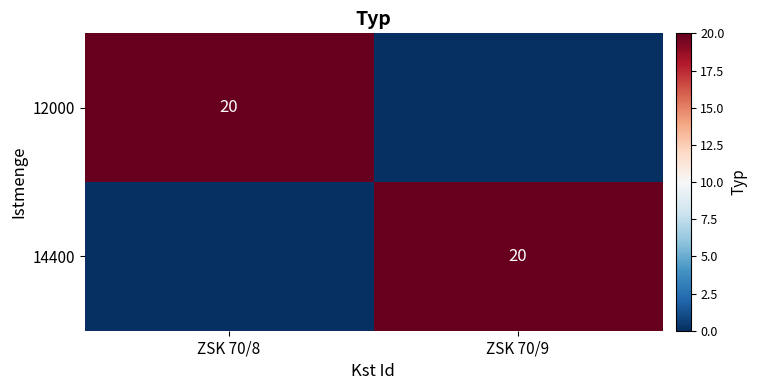

True or false: 12000 has a value of 20 at ZSK 70/8.

True